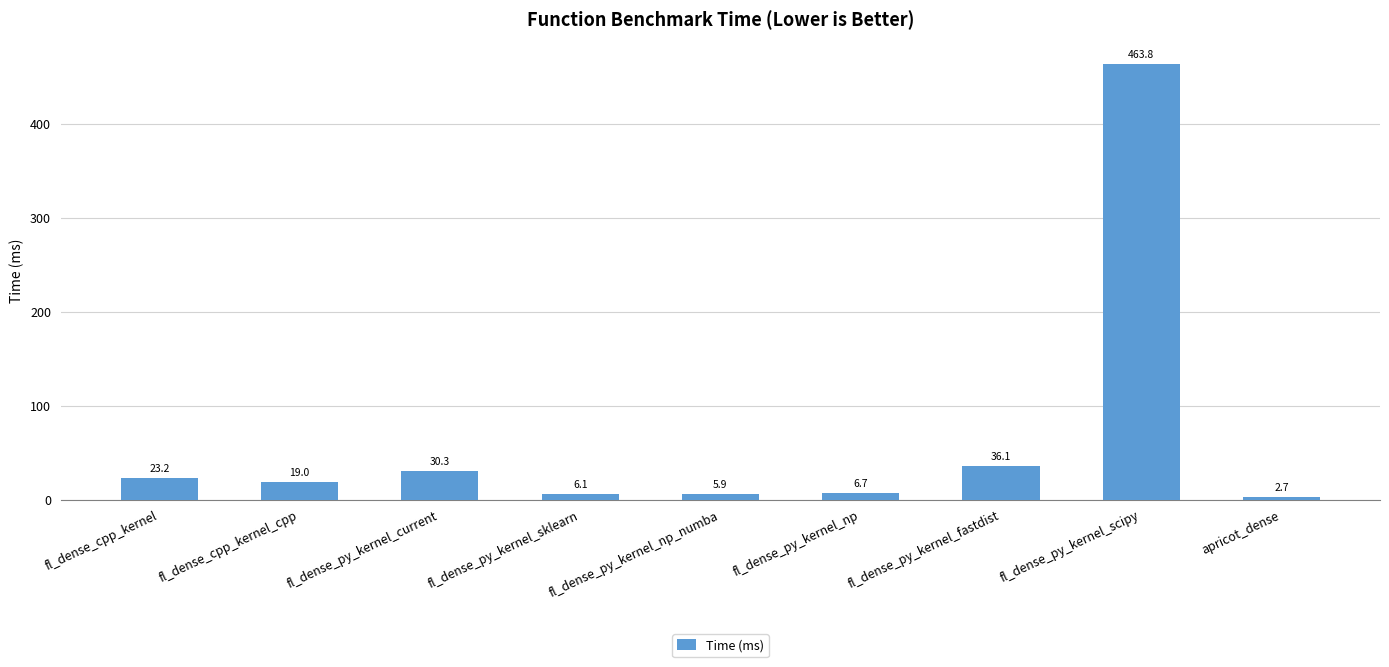

What is the difference between the second highest and second lowest values?

30.2